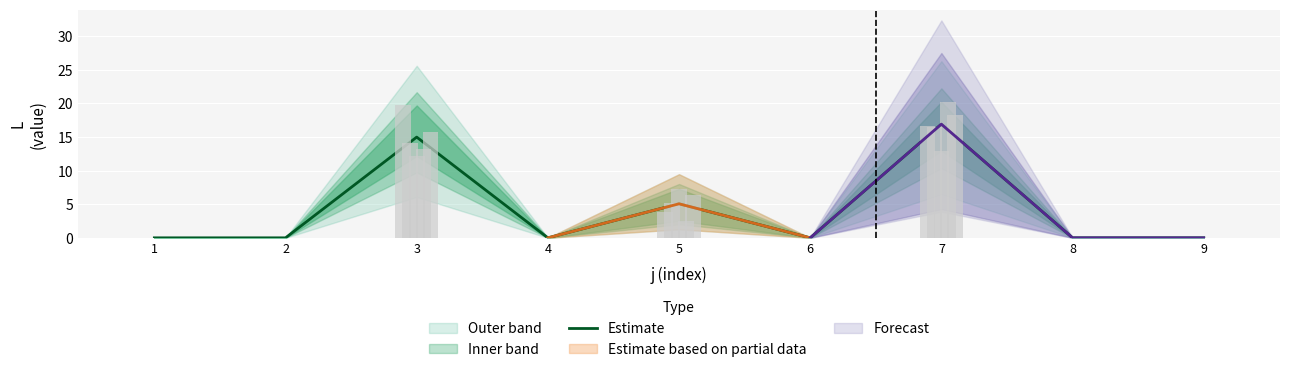

Rank the categories by value from highest to lowest.

7, 3, 5, 1, 2, 4, 6, 8, 9